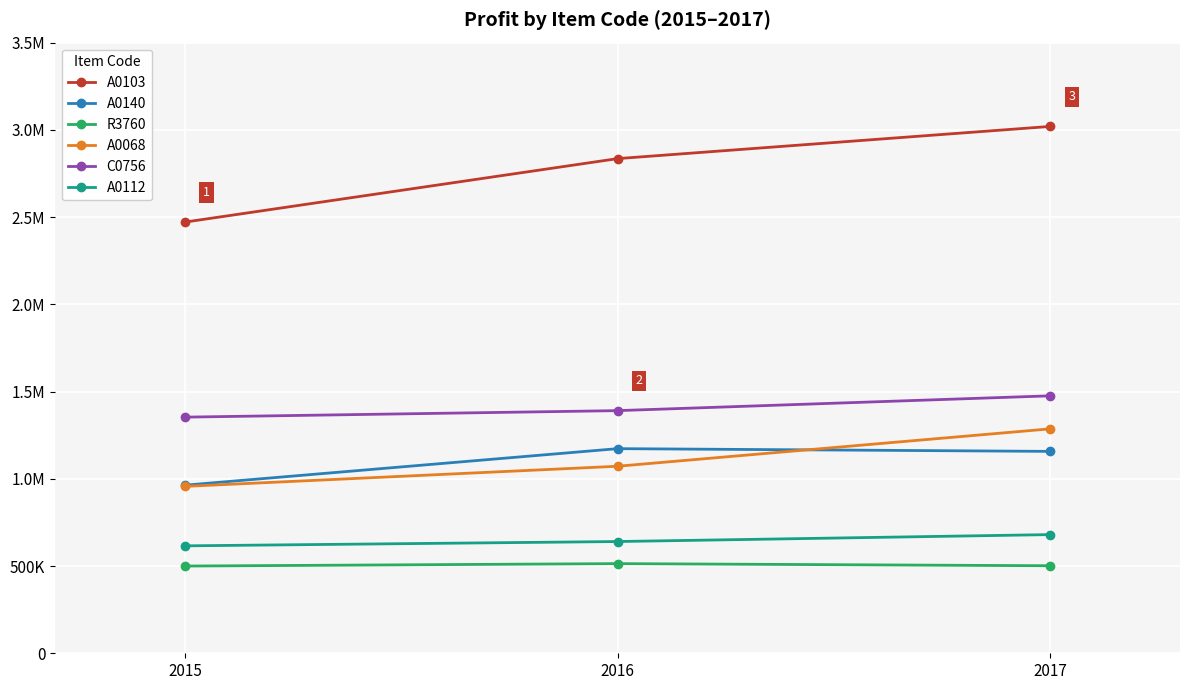

Reading right to left, extract all data points from this chart.

A0103: 2017=3019716	2016=2835224	2015=2471392
A0140: 2017=1157184	2016=1172864	2015=963424
R3760: 2017=501704	2016=513856	2015=499968
A0068: 2017=1286376	2016=1071980	2015=956536
C0756: 2017=1475634	2016=1390760	2015=1353451
A0112: 2017=680230	2016=640450	2015=615750